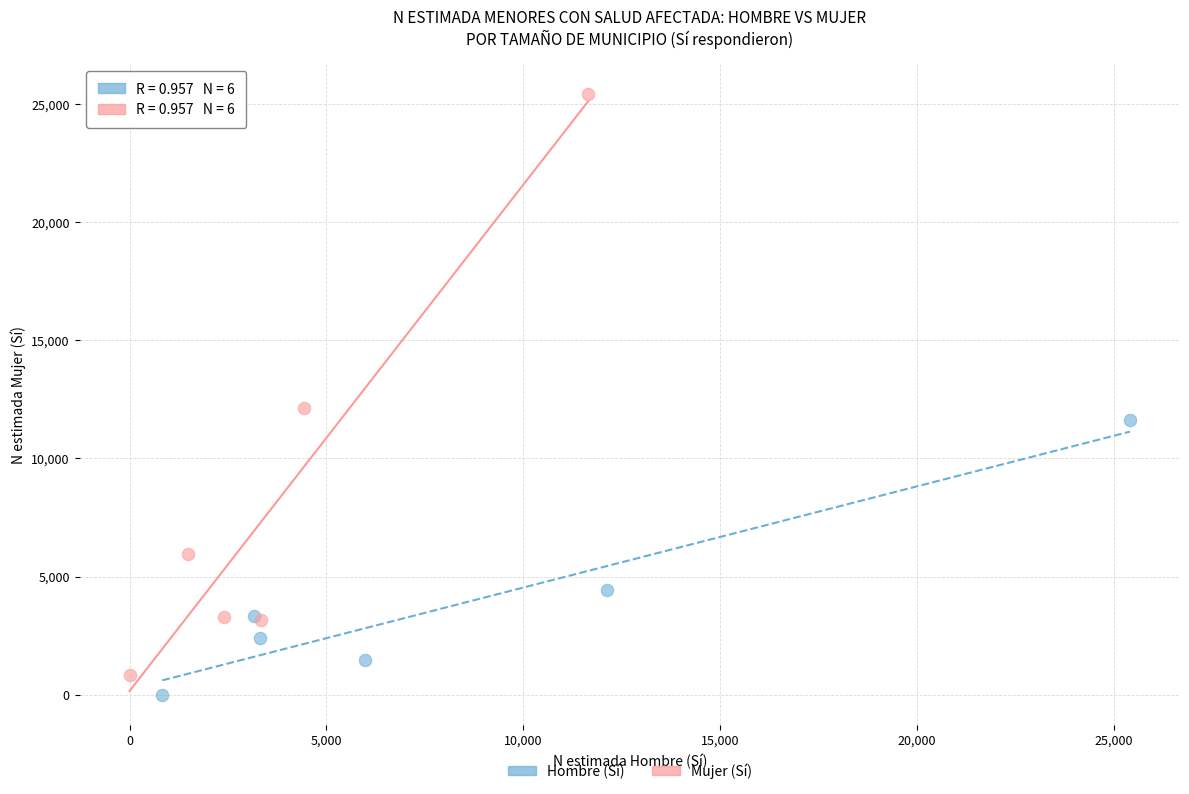

Which series contains the highest Y value?

Mujer (Sí)